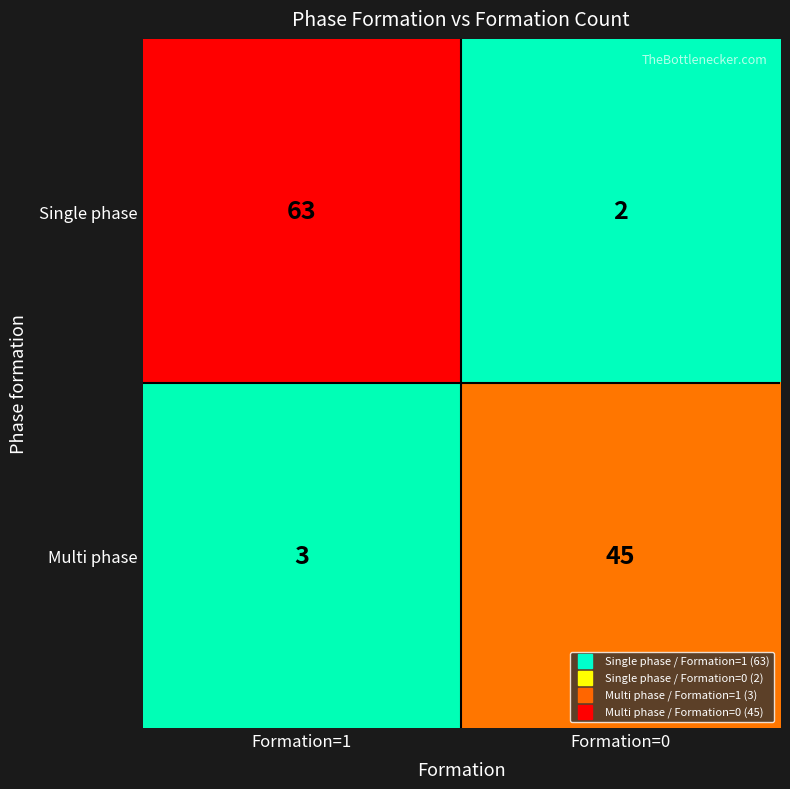

Where is Single phase nearest to the value 32?

Formation=0